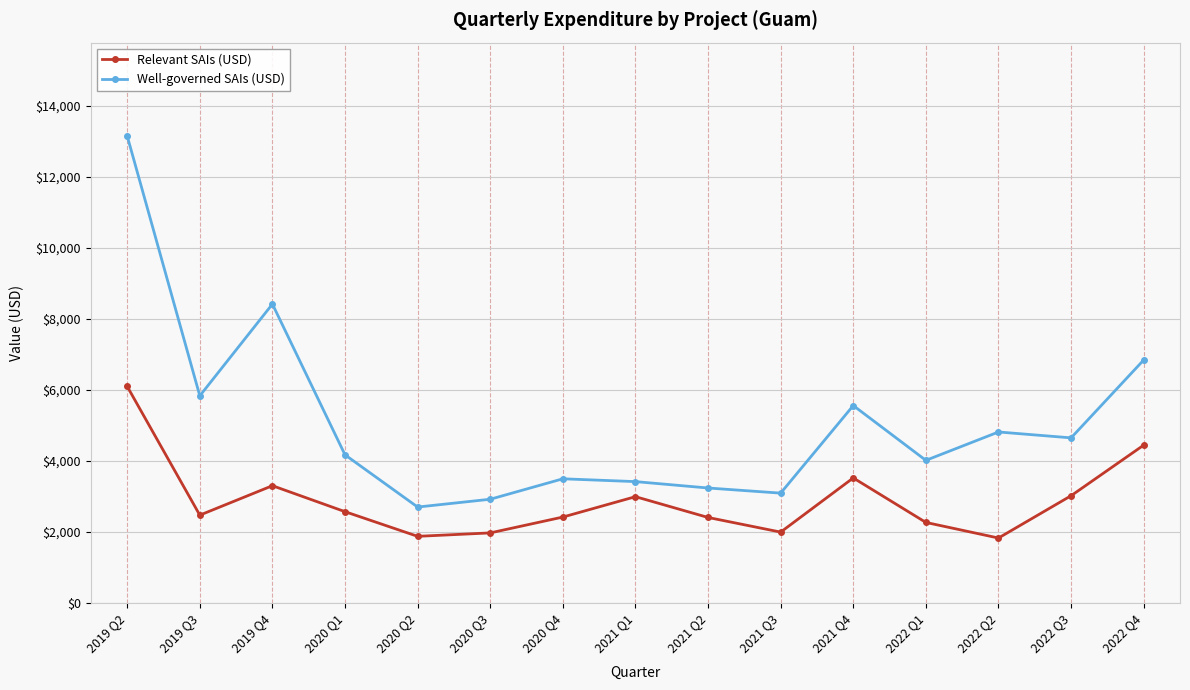

At which category is the sum across all series the highest?

2019 Q2